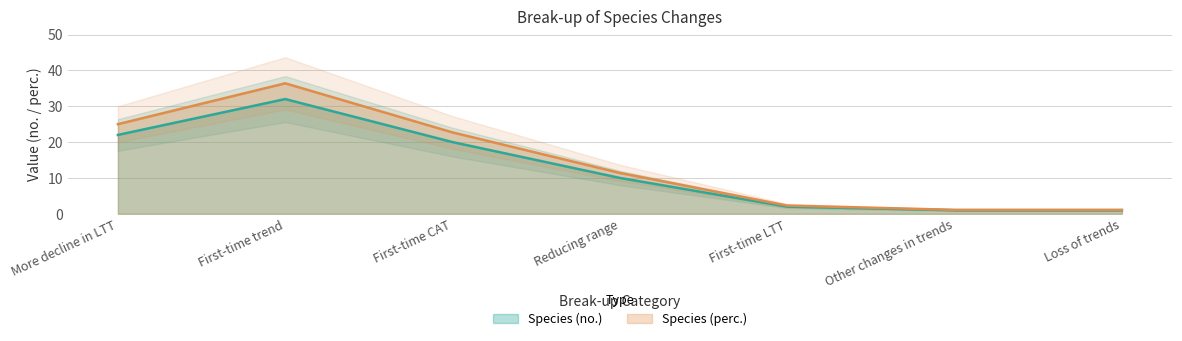

Rank the series by their average value, from lowest to highest.

Species (no.), Species (perc.)